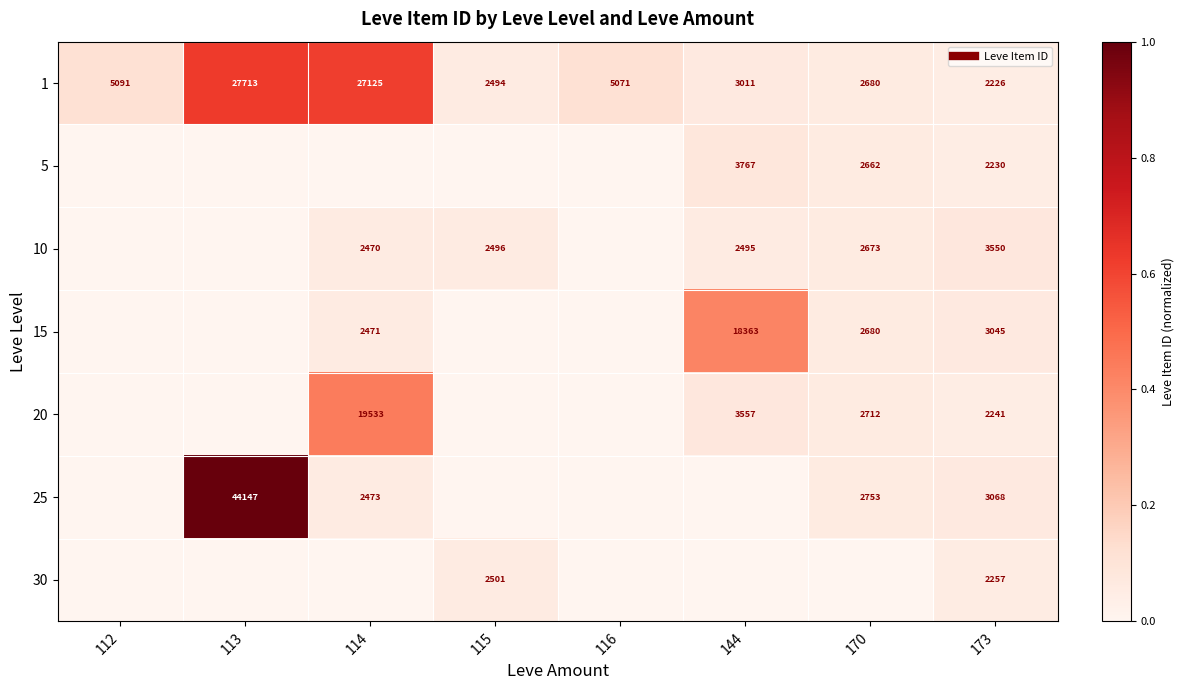

Which has a higher value, 112 or 115?

112